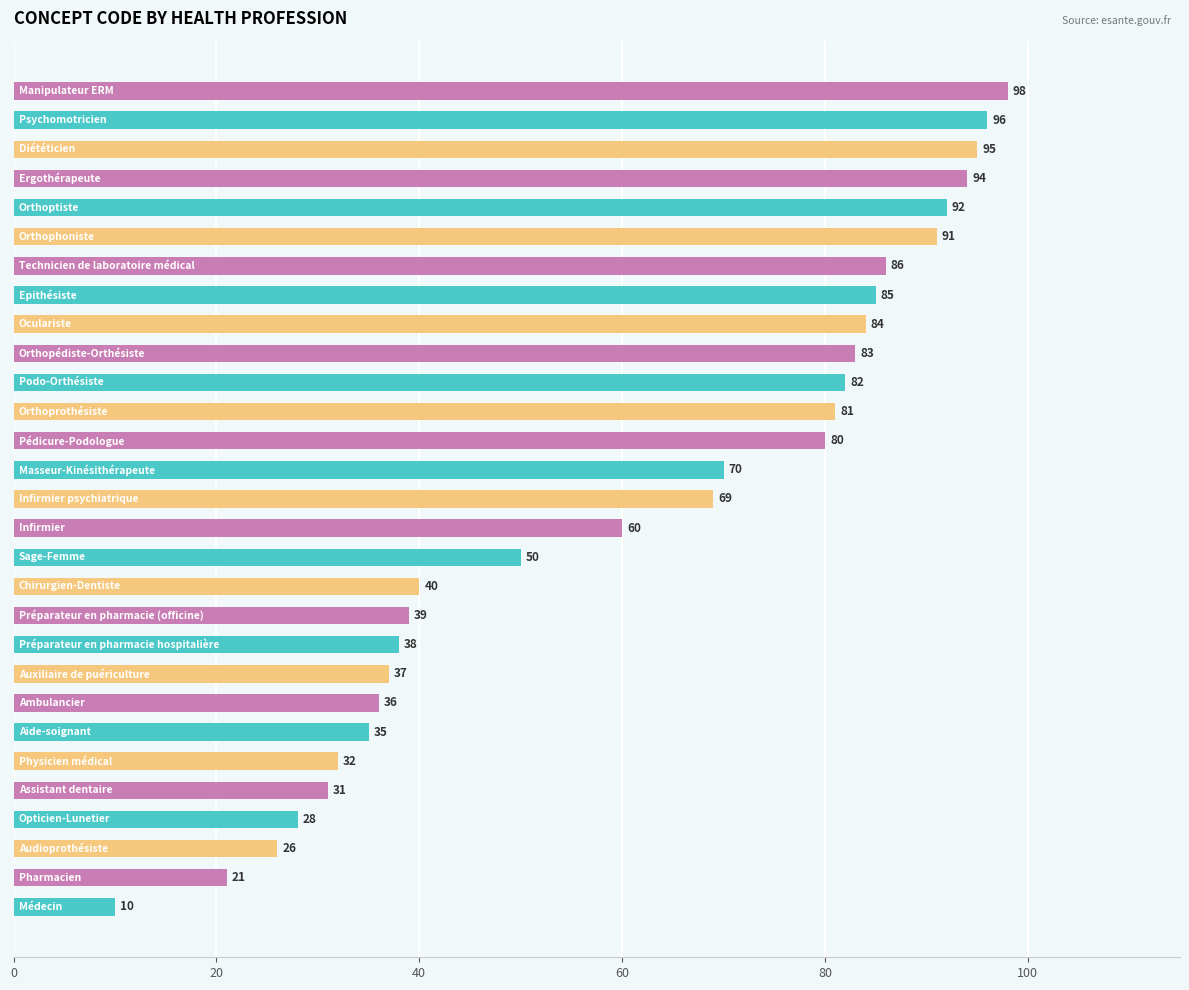

What is the sum of all values?

1769